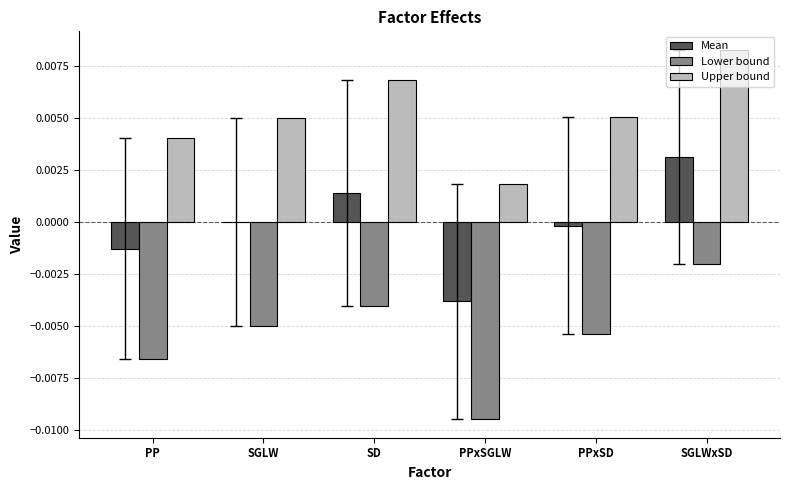

Between SGLW and SD, which series saw the biggest shift?

Upper bound